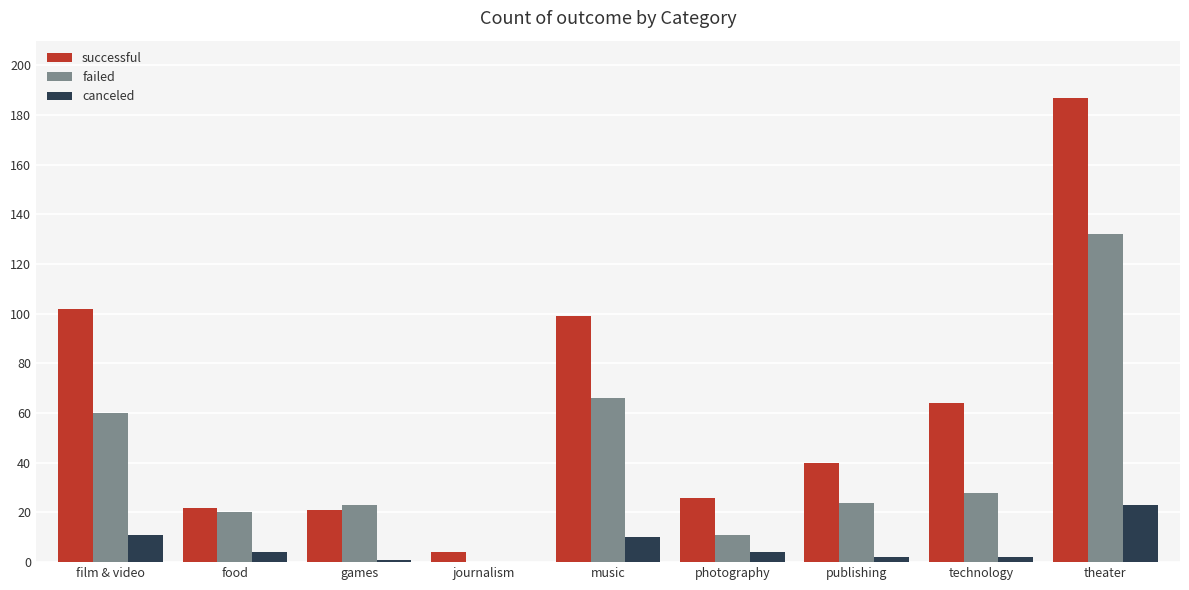

Is it true that canceled equals 0 at journalism?

True